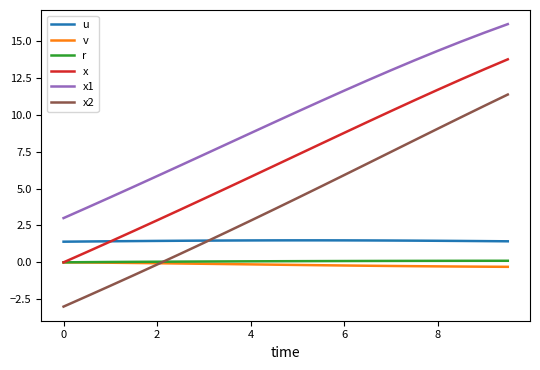

Which series has the largest total across all categories?

x1